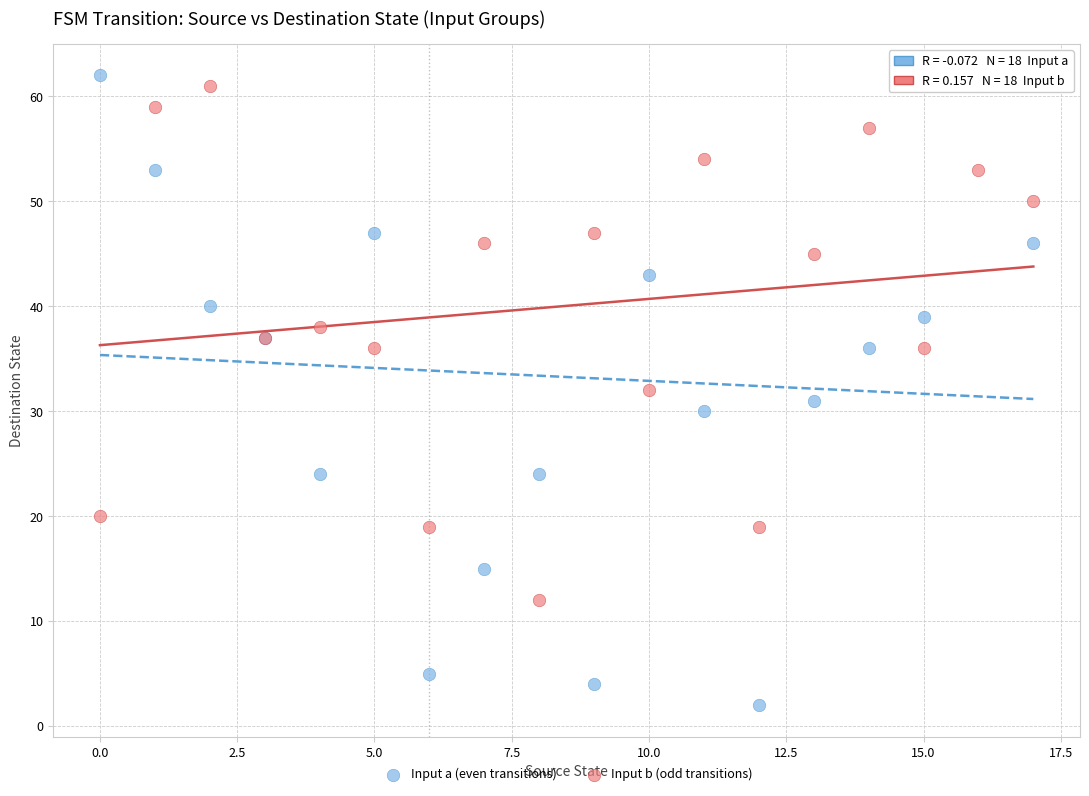

Which series has the largest Y range (max minus min)?

Input a (even transitions)